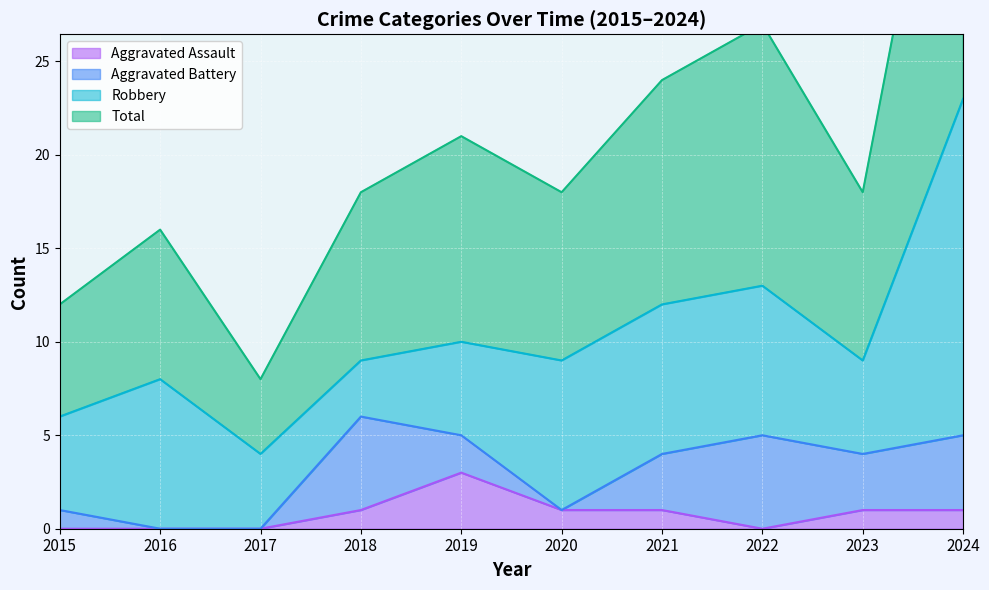

The Aggravated Assault series shows 0 at 2016. True or false?

True